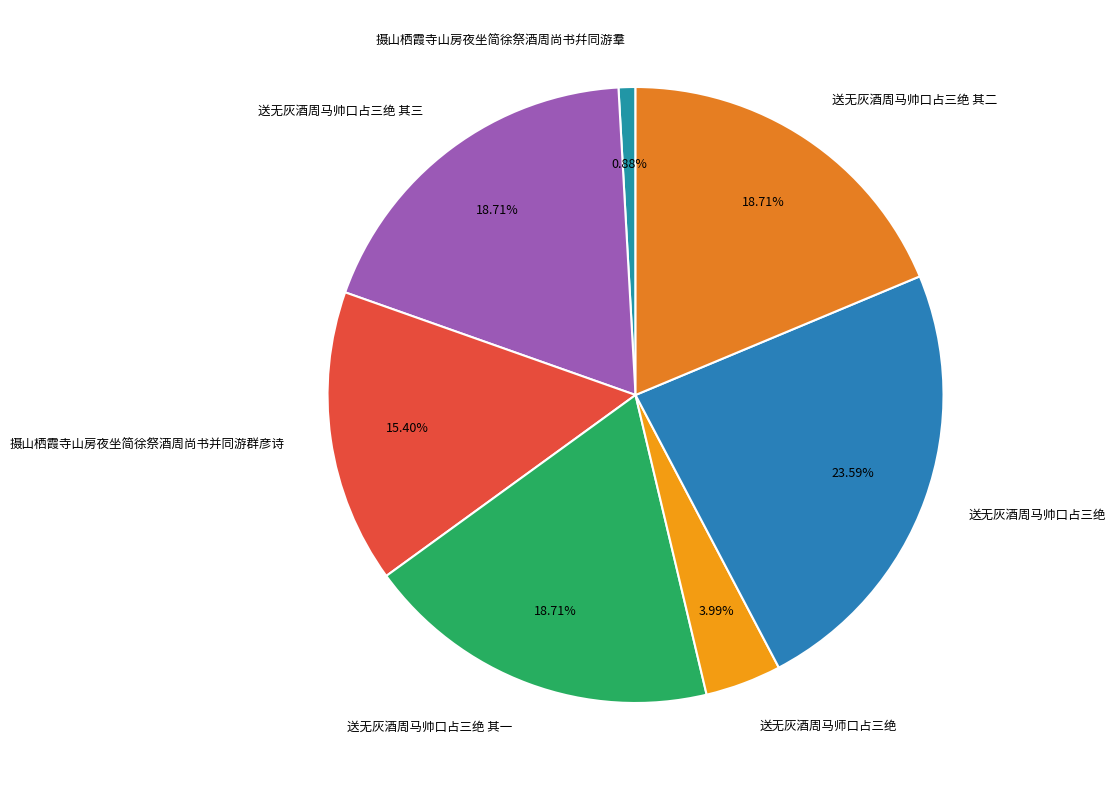

Approximately how many times larger is the value at 送无灰酒周马师口占三绝 compared to 送无灰酒周马帅口占三绝 其二?

0.2